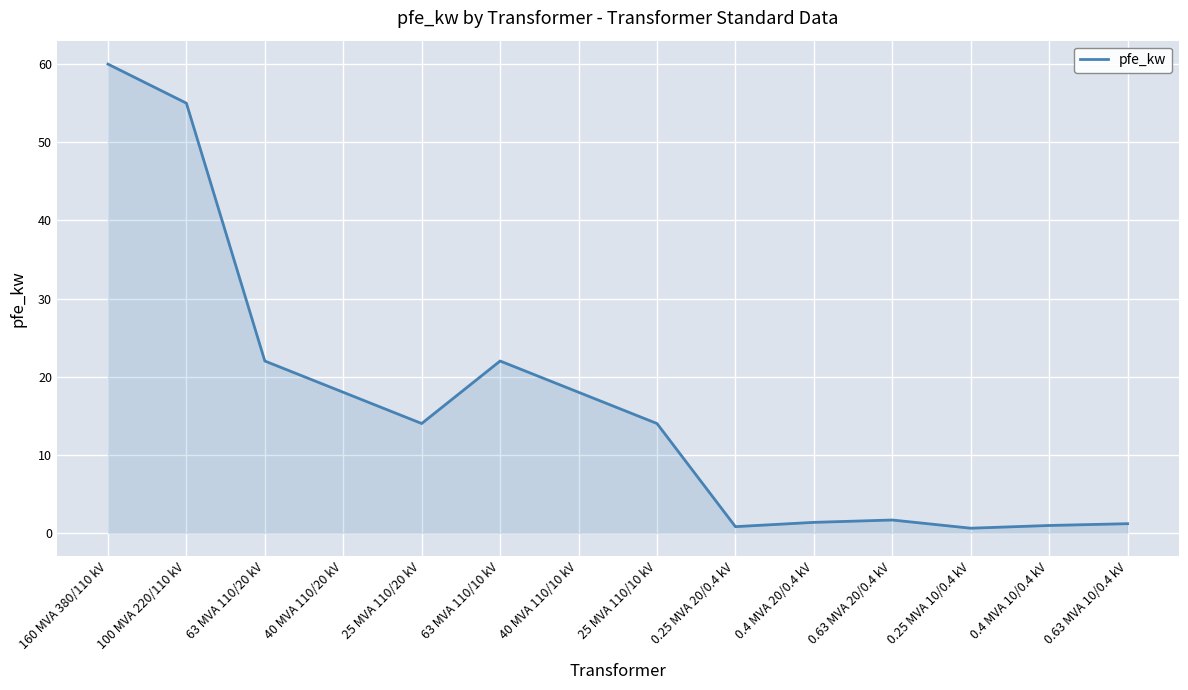

The value at 63 MVA 110/10 kV is 14.2. True or false?

False